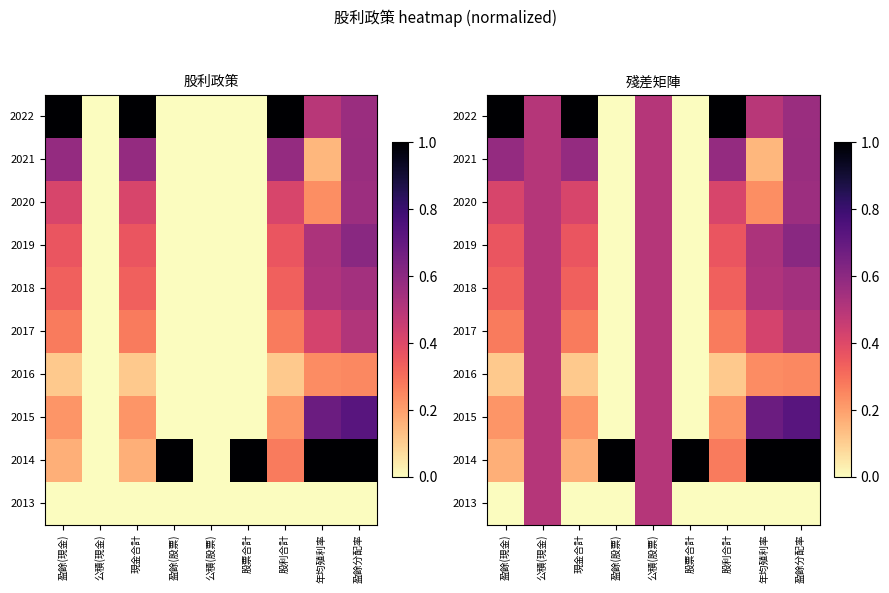

How many 2015 values are between 0 and 1?

9